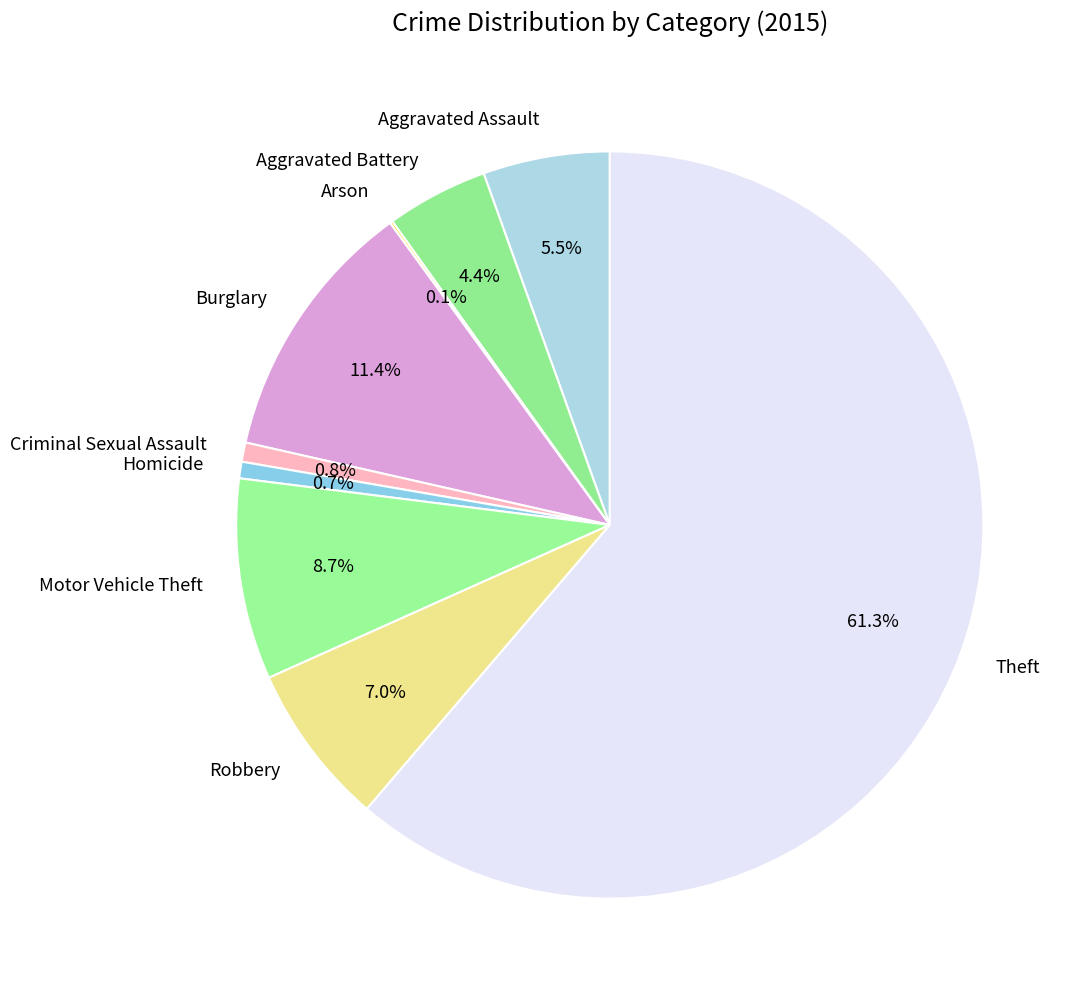

To the nearest percent, what is the combined percentage of Aggravated Assault and Robbery?

13%